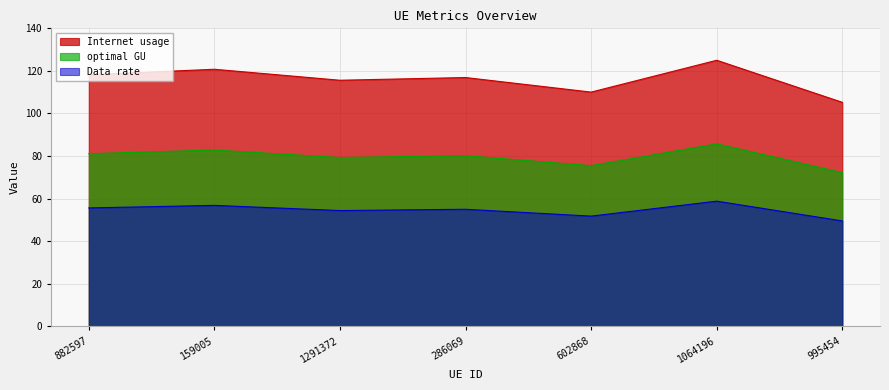

In optimal GU, how many points are higher than both neighbors (excluding endpoints)?

3